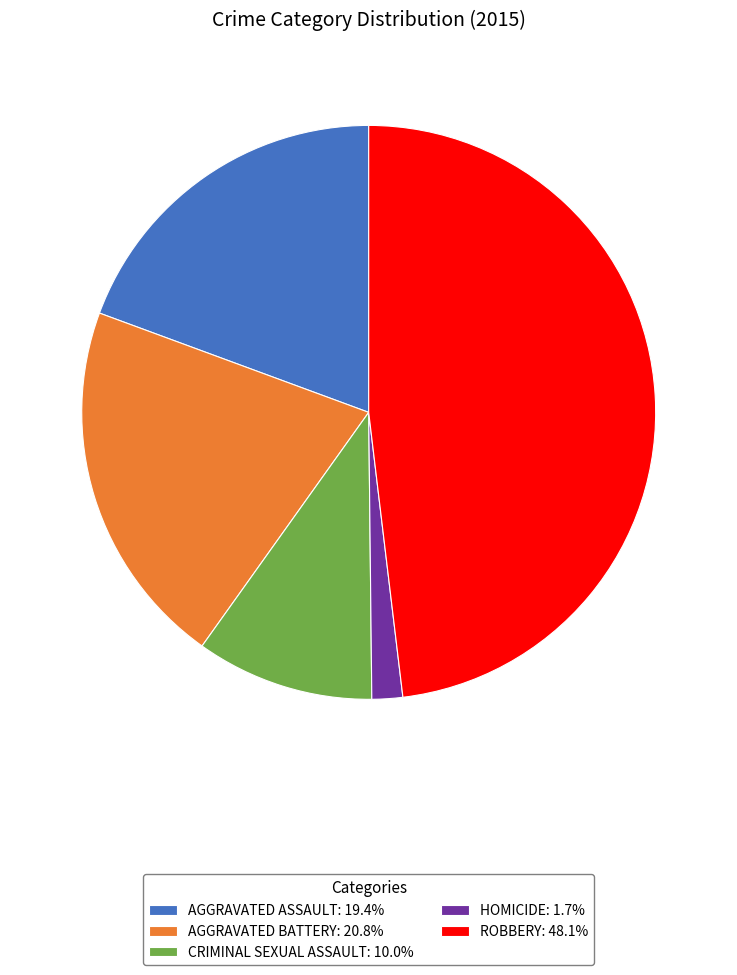

Is the sum of AGGRAVATED ASSAULT: 19.4% and CRIMINAL SEXUAL ASSAULT: 10.0% greater than half?

No